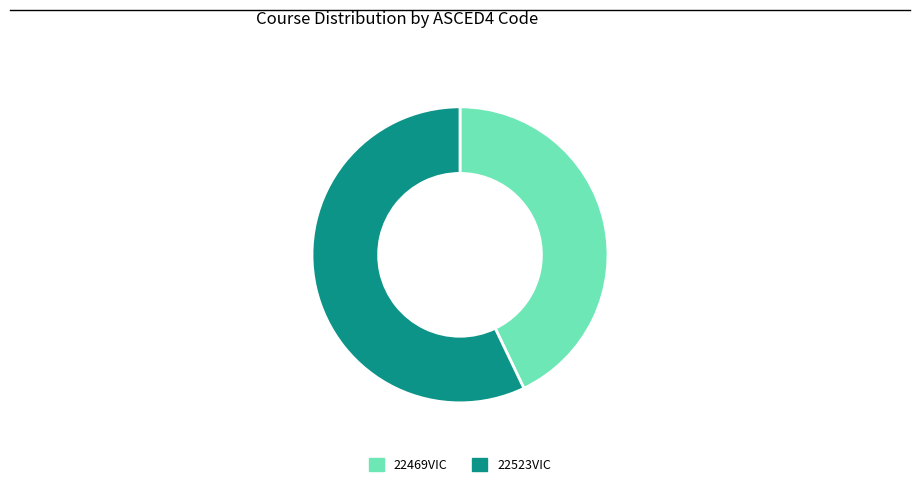

Is it true that 22469VIC is 56% of the pie?

False